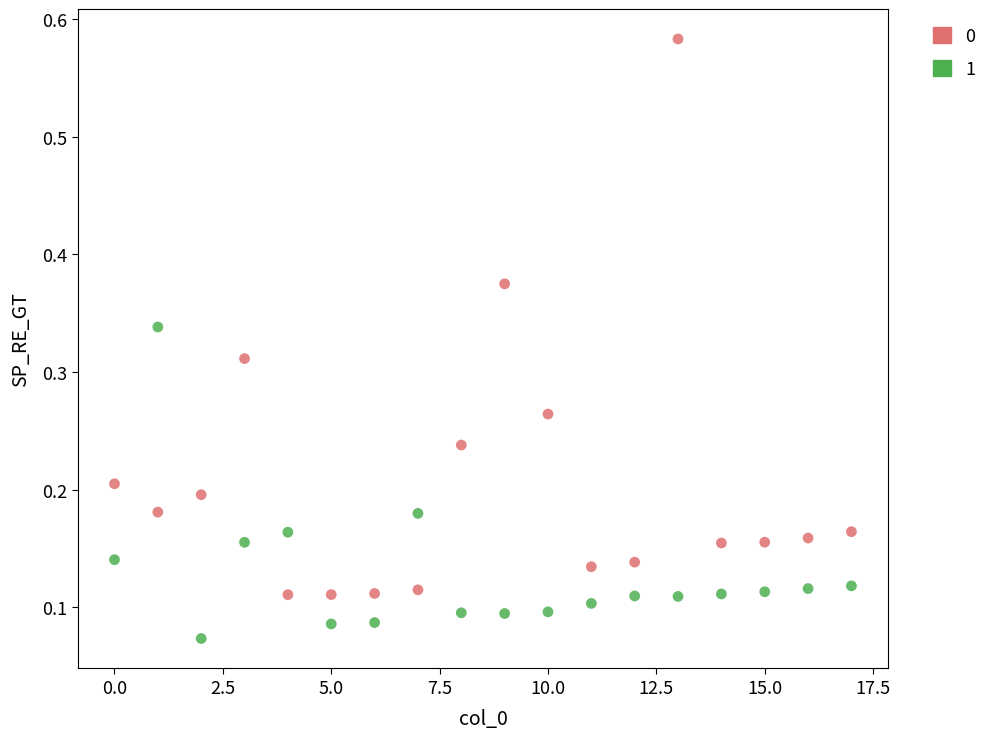

Across all data points, what is the range of Y values (max minus min)?

0.5